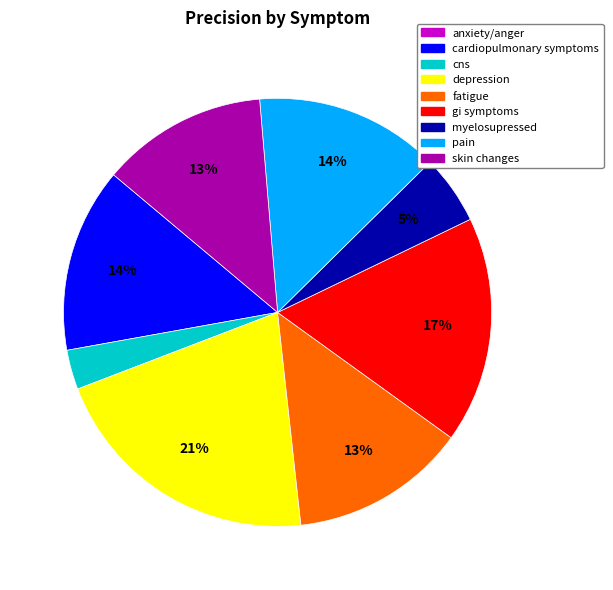

To the nearest percent, what is the difference between the largest and smallest slice percentages?

18%